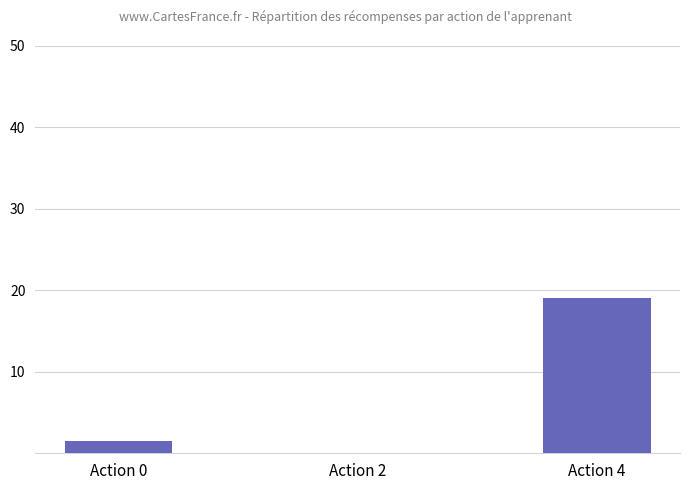

Reading right to left, list all the values displayed in this chart.

19.0	0.0	1.5